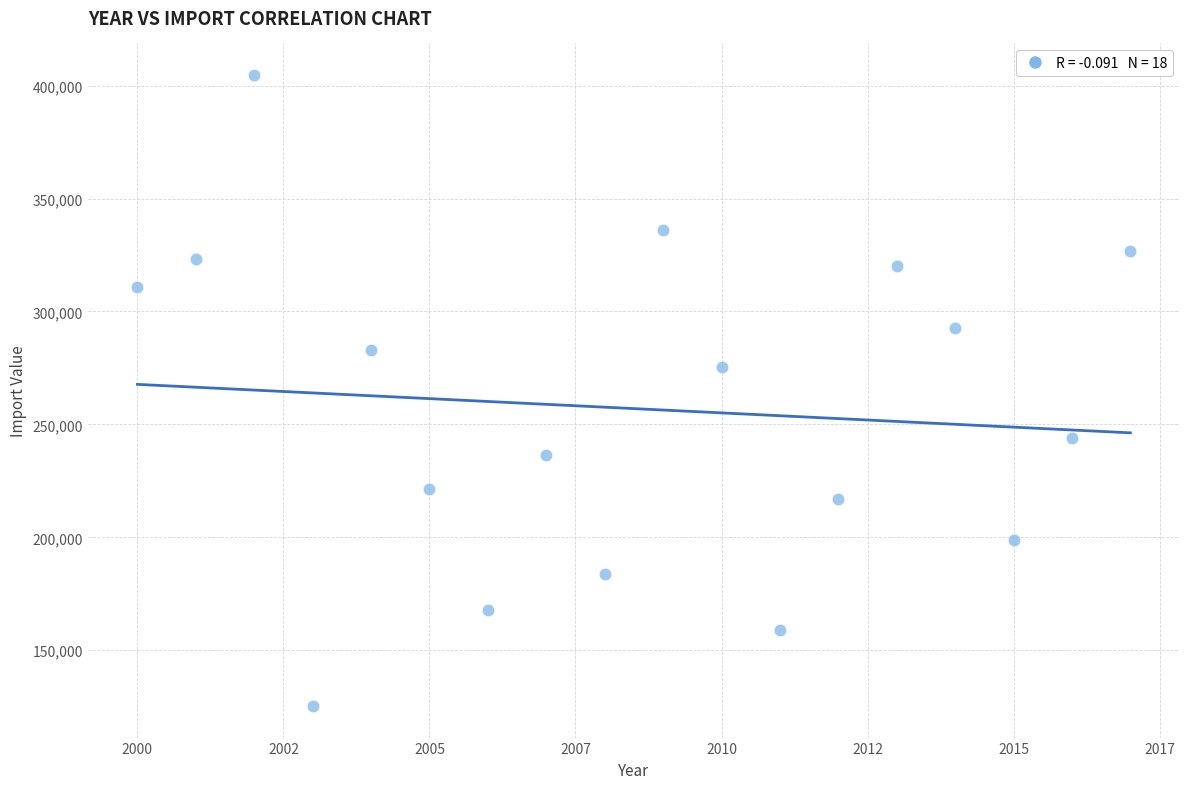

What is the range of Y values (max minus min)?

279437